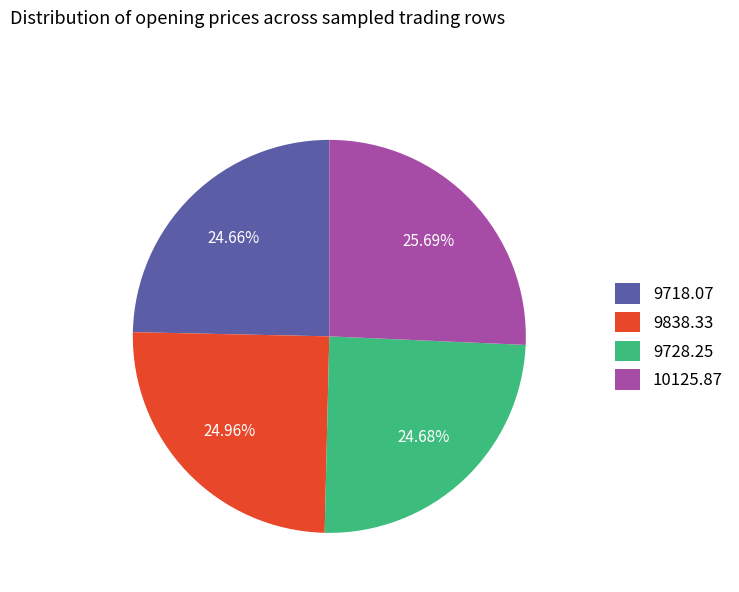

What is the ratio of the value at 9728.25 to the value at 9838.33?

1.0